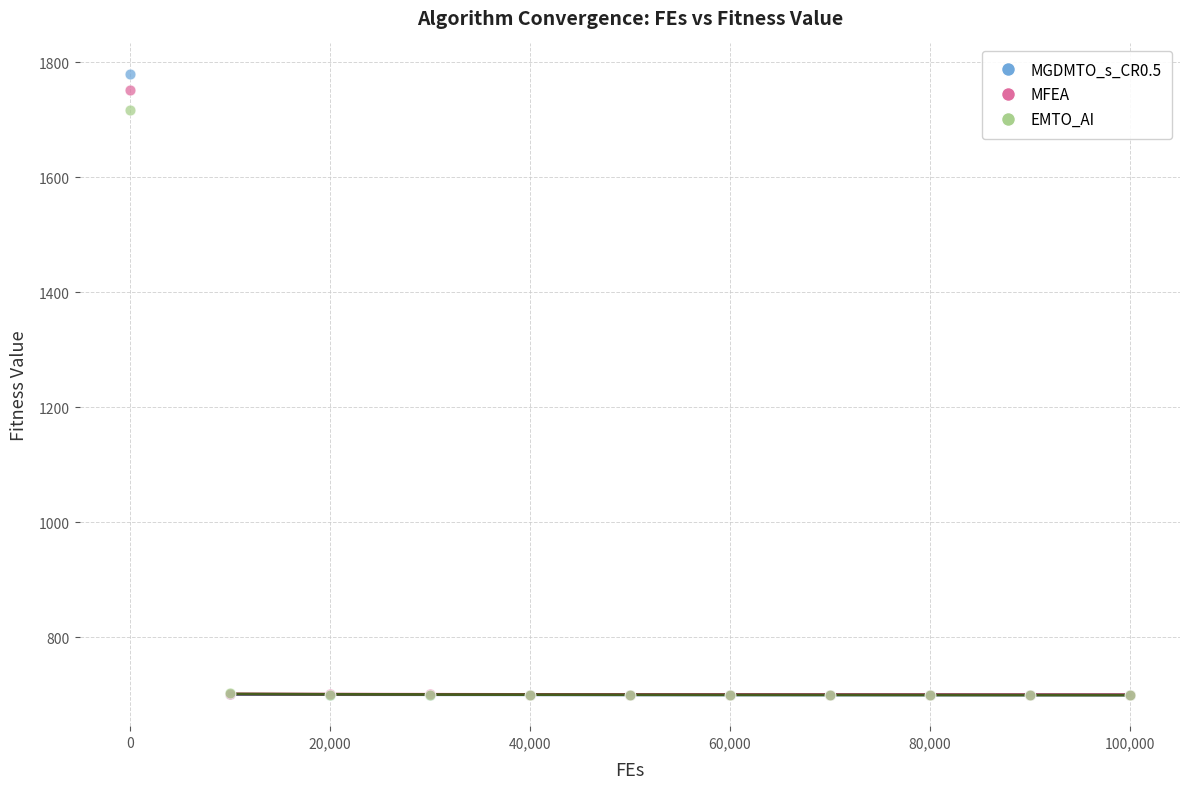

Across all series, what Y value is closest to 1239?

1716.3